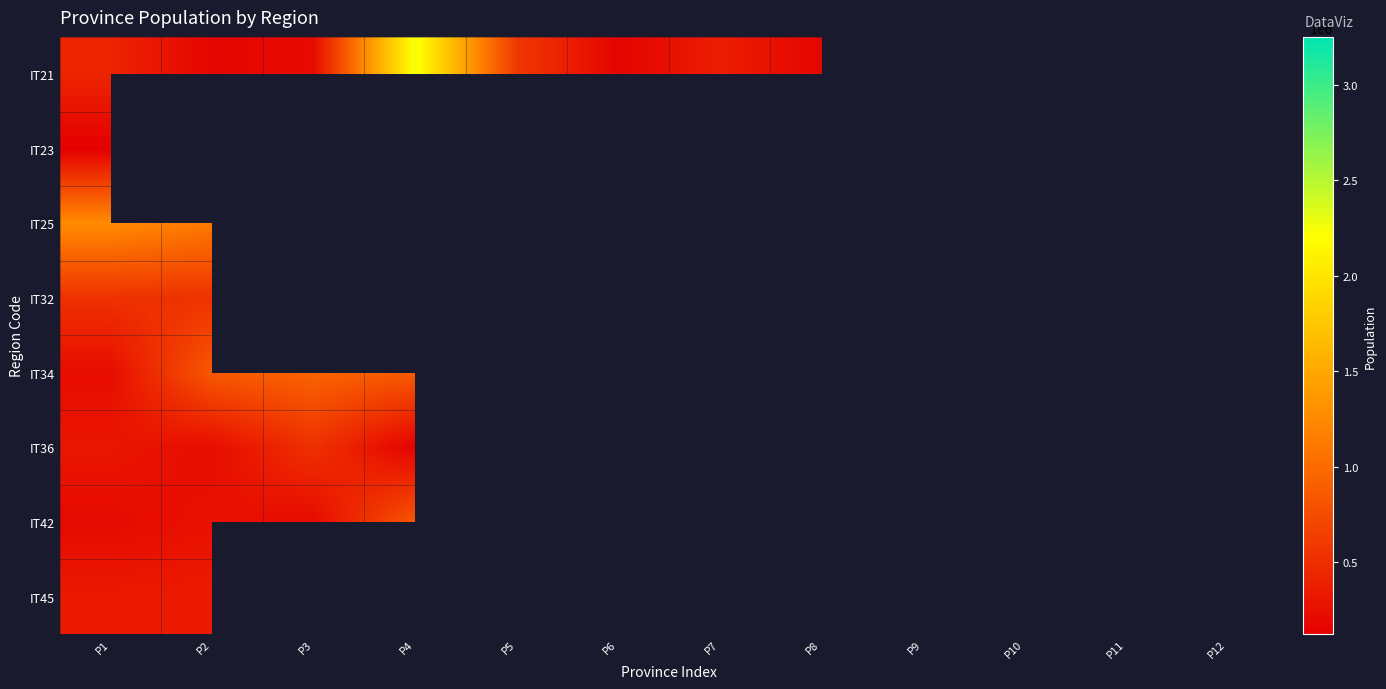

The value of IT21 at P3 is 102513.1. True or false?

False